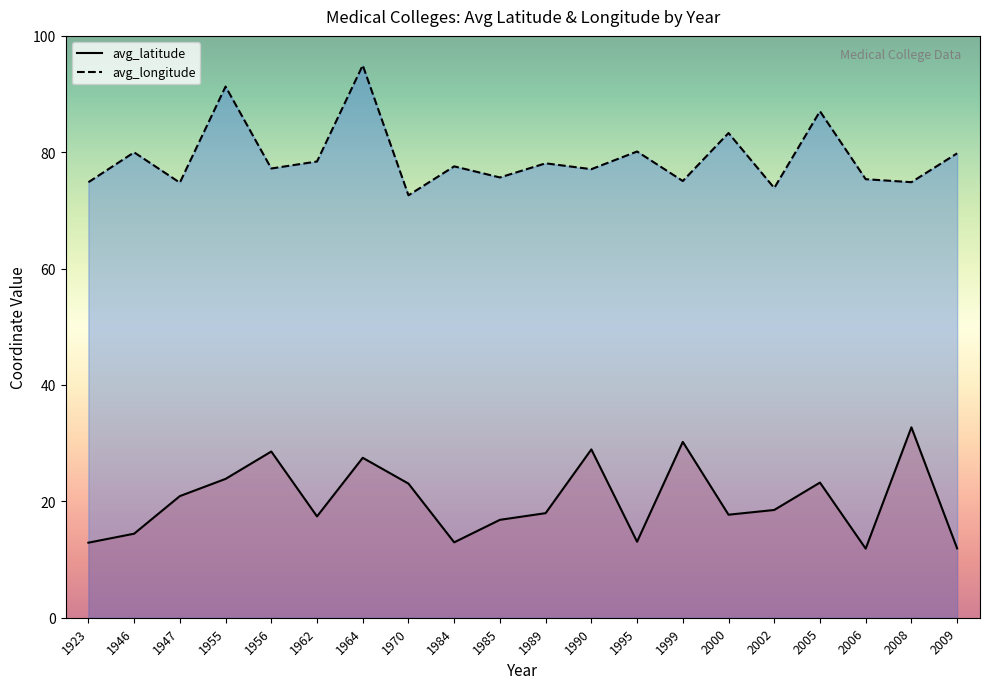

What is the average value of the avg_longitude series?

79.1